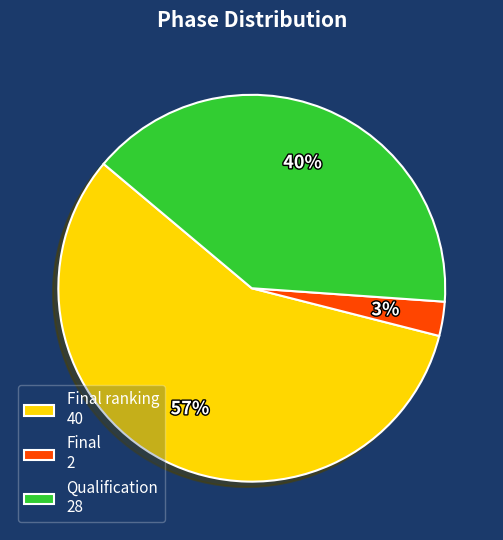

To the nearest percent, what is the average slice percentage?

33%